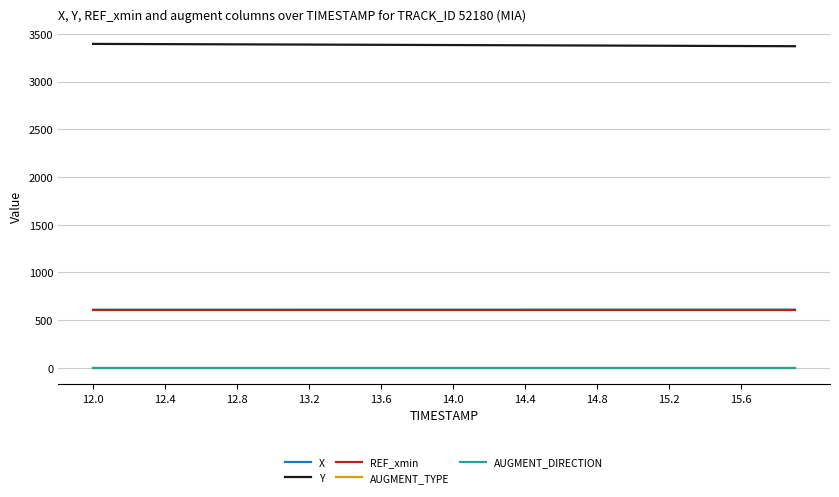

List the series in order of their peak value, highest first.

Y, X, REF_xmin, AUGMENT_TYPE, AUGMENT_DIRECTION